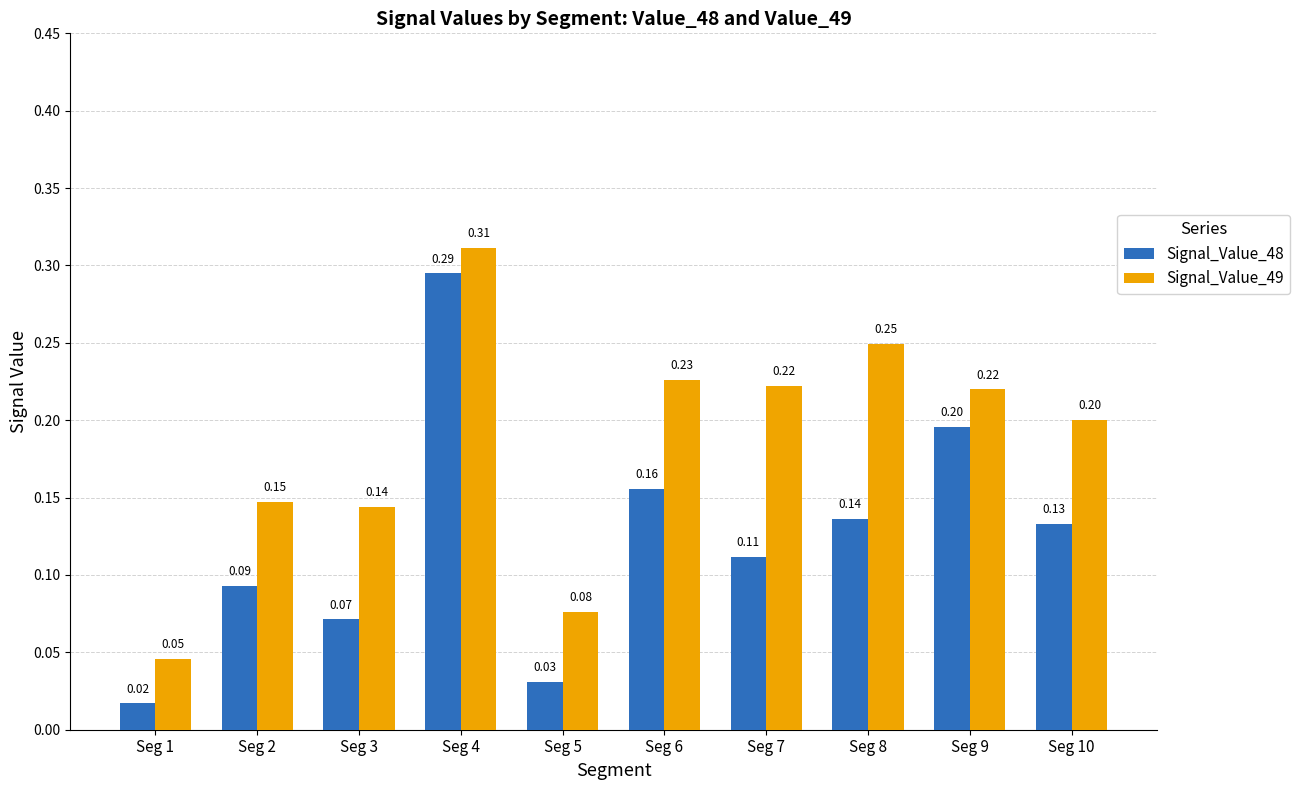

Which series has the widest spread of values?

Signal_Value_48